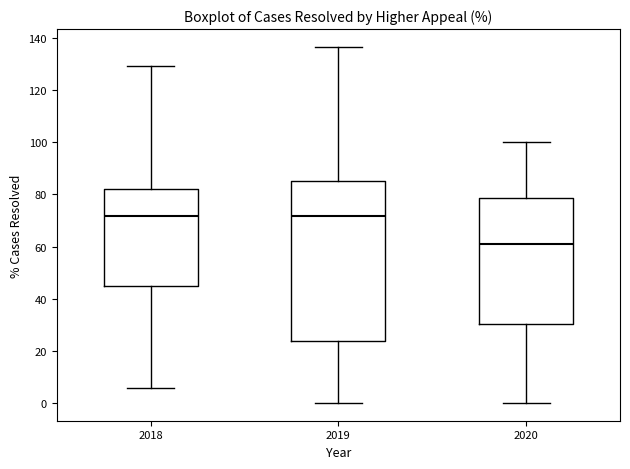

Which box is the tallest, from its lower edge to its upper edge?

2019